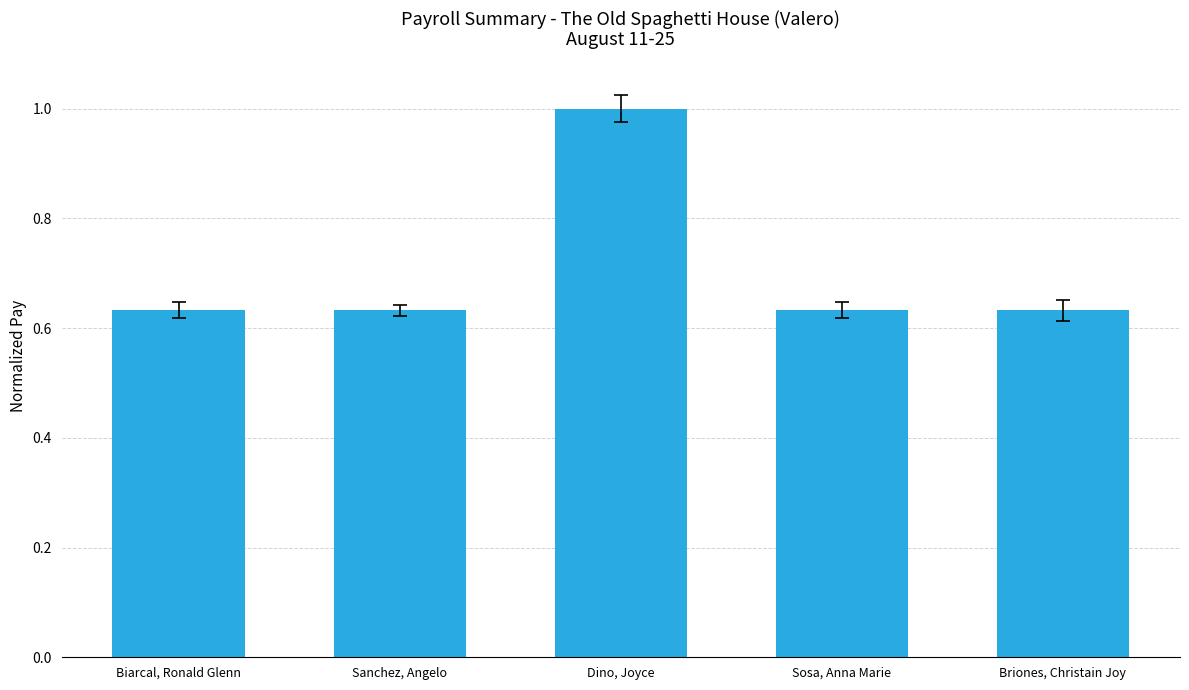

Is it true that the value at Dino, Joyce is 1.0?

True